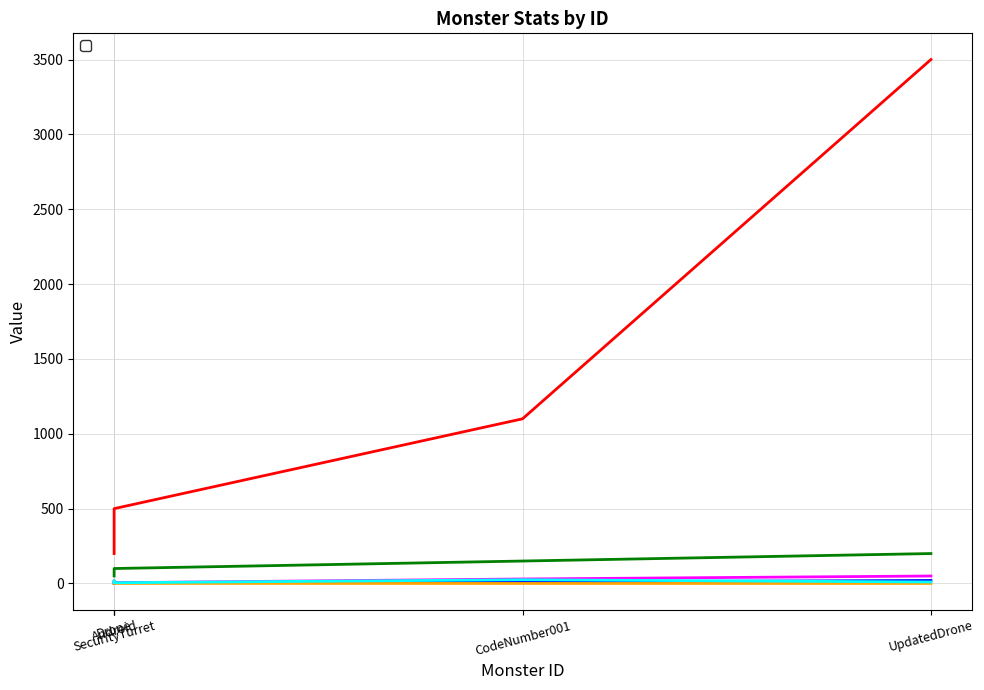

What is the value of the _def point at the 1st from the left?

10.0